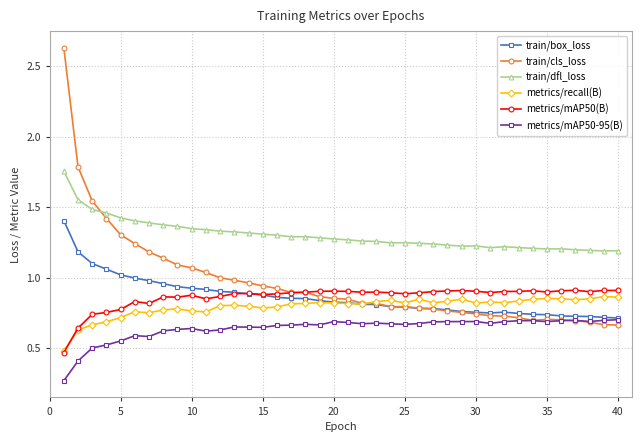

Which series has the largest range (max minus min)?

train/cls_loss